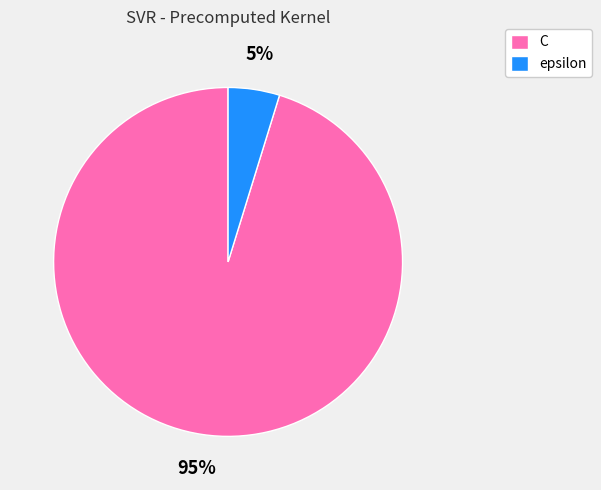

To the nearest percent, what percentage of the pie is epsilon?

5%